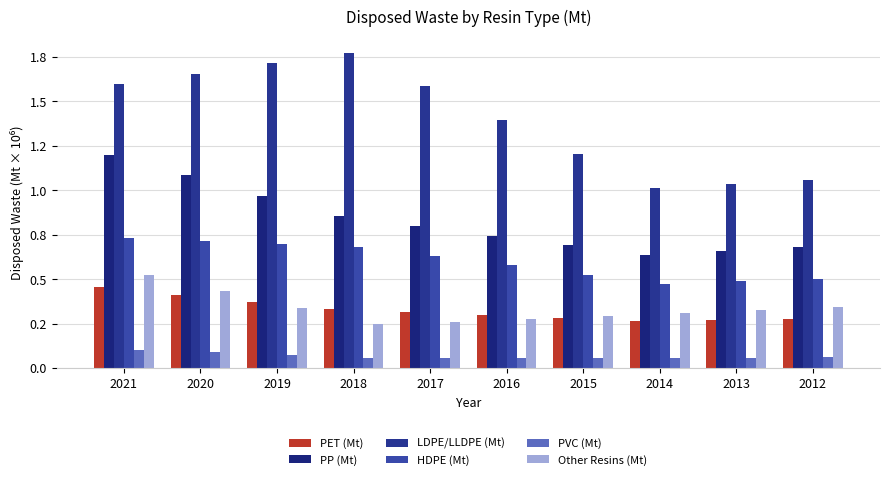

What is the value of the PP (Mt) bar at the 10th from the left?

682087.0